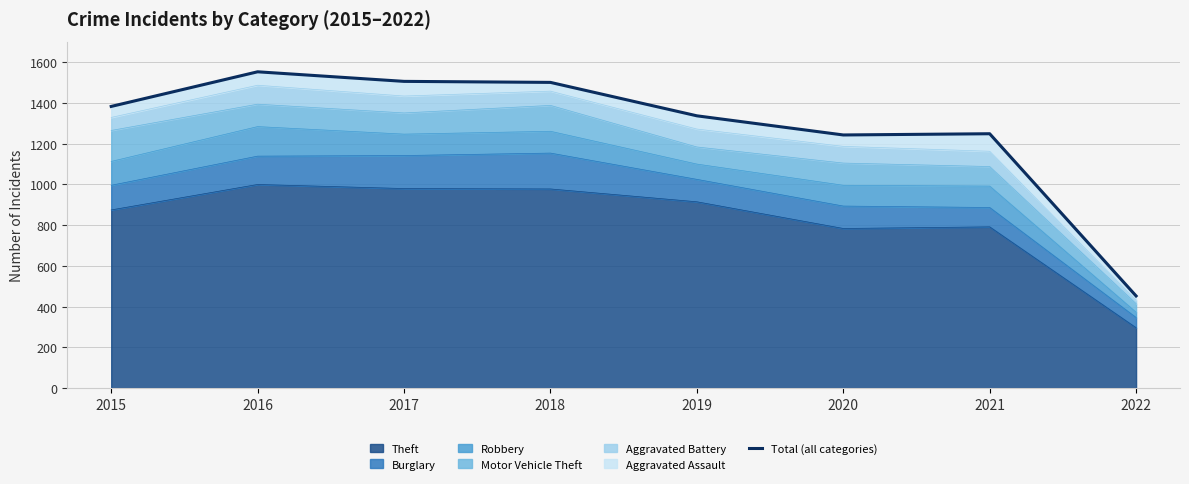

What is the average value?

1277